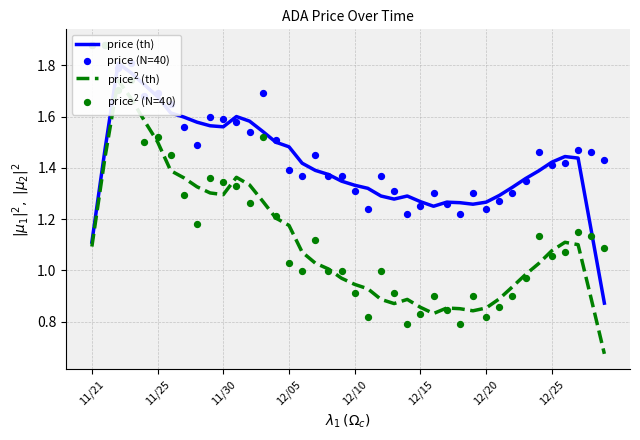

What are all the series names shown in the legend?

price (th), price$^2$ (th), price (N=40), price$^2$ (N=40)